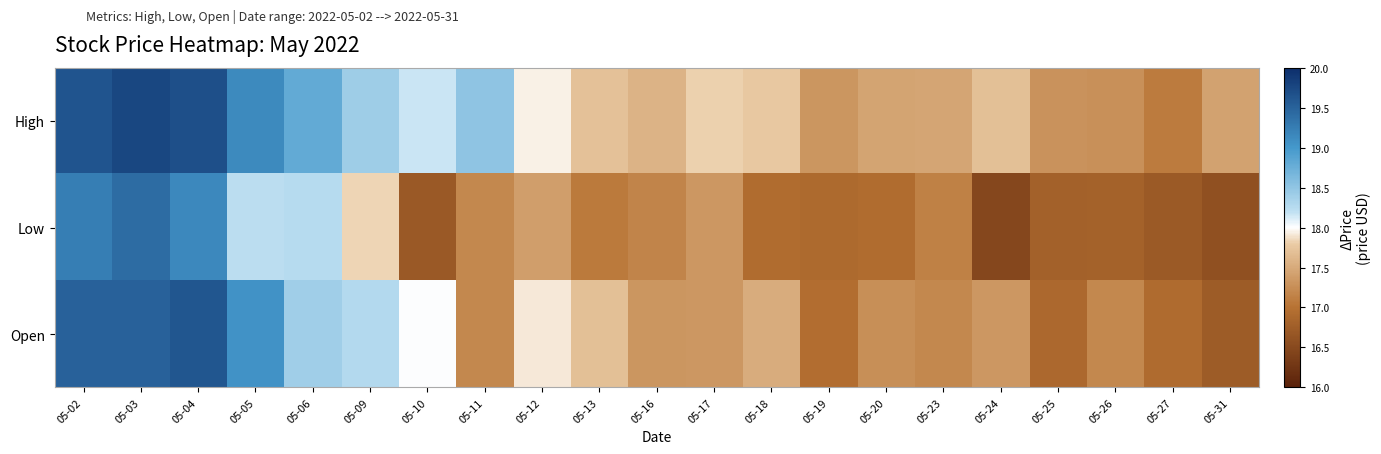

Which series has the largest total across all categories?

High